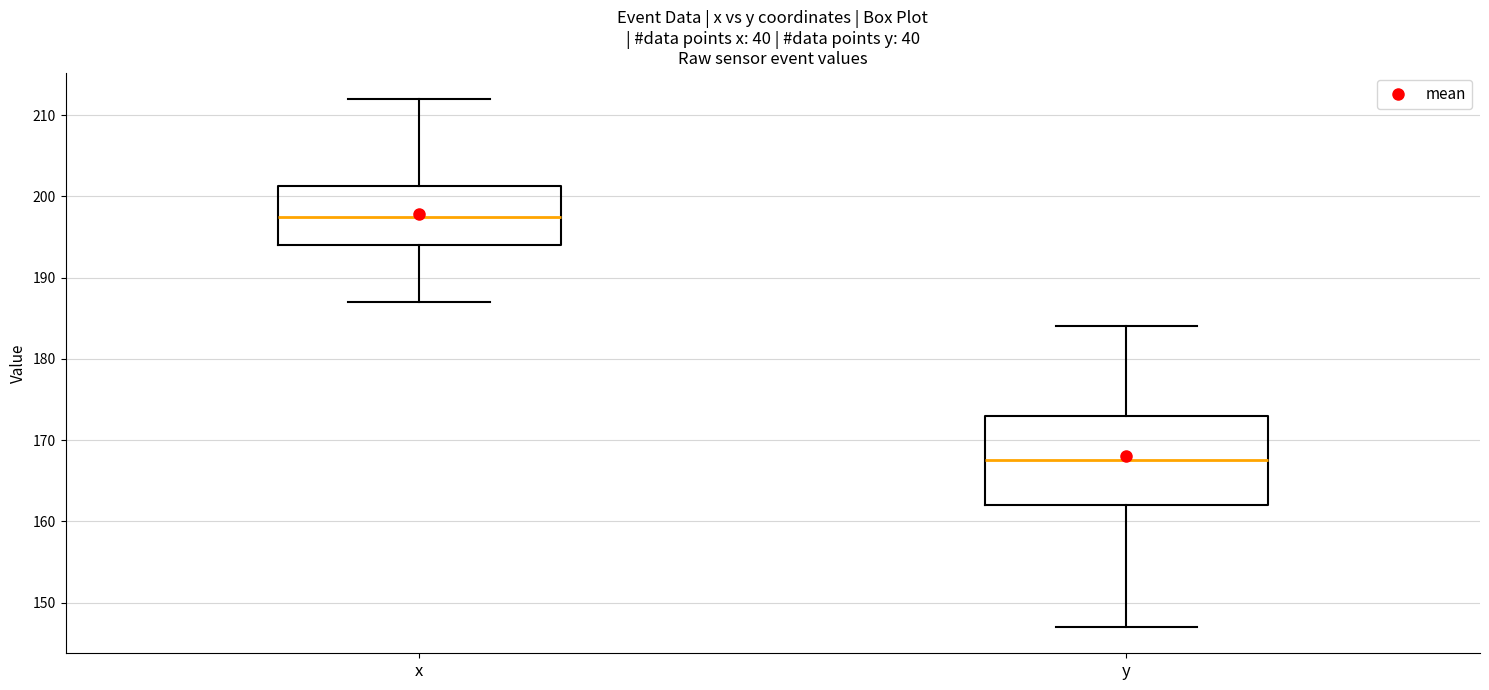

Reading left to right, read every box against the y-axis: the position of its median line, the range the box covers, and the ends of its whiskers. The values are not printed on the chart, so give them approximately, as read against the axis.

x: median 198, box 194 to 201, whiskers 187 to 212
y: median 168, box 162 to 173, whiskers 147 to 184